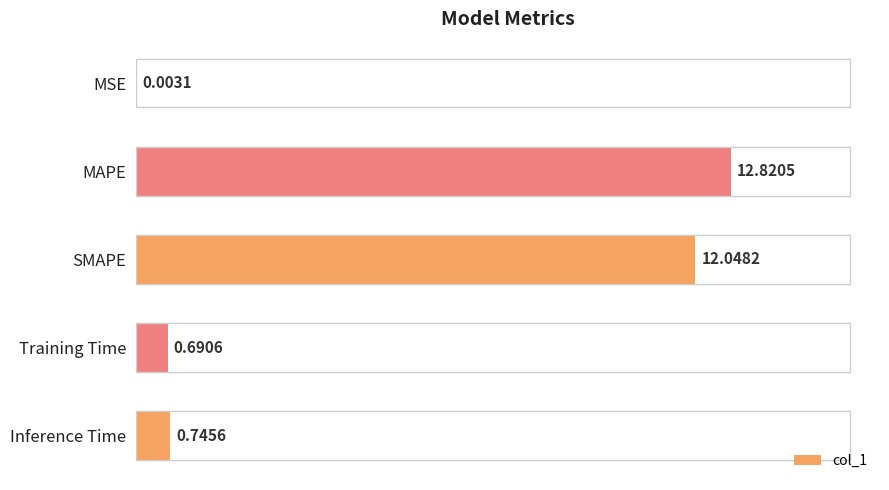

How many distinct data groups are displayed?

1